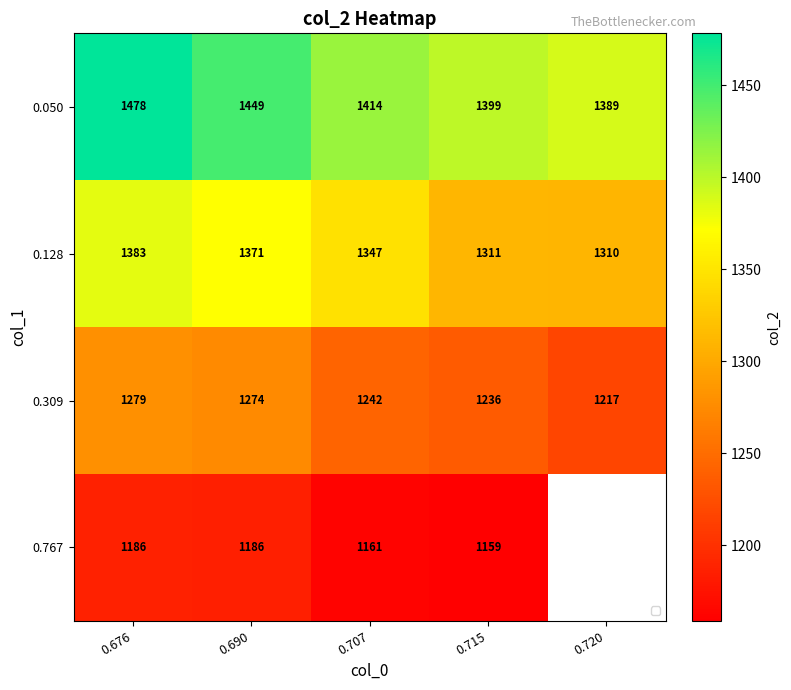

How many data points in 0.128 are less than 1347?

2